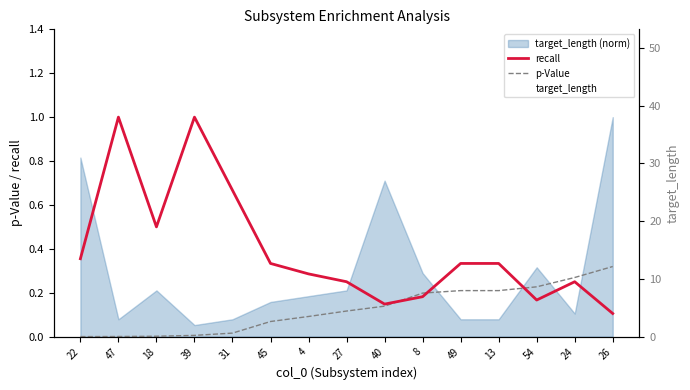

Which series ends up on top after the final intersection of p-Value and recall?

p-Value